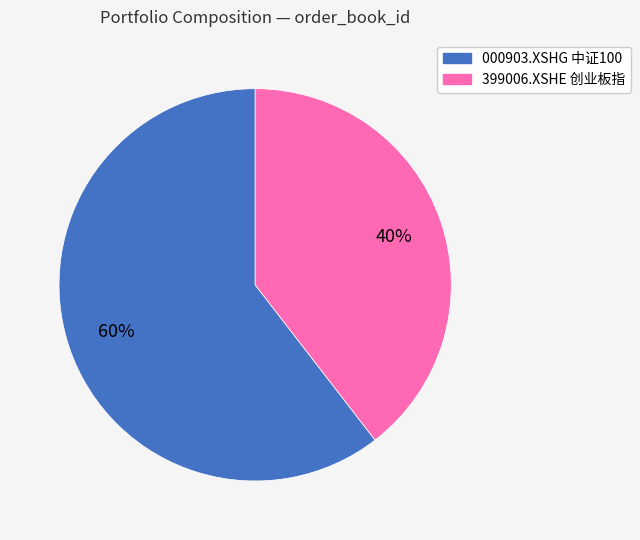

Do 399006.XSHE and 000903.XSHG together represent more than half of the pie?

Yes